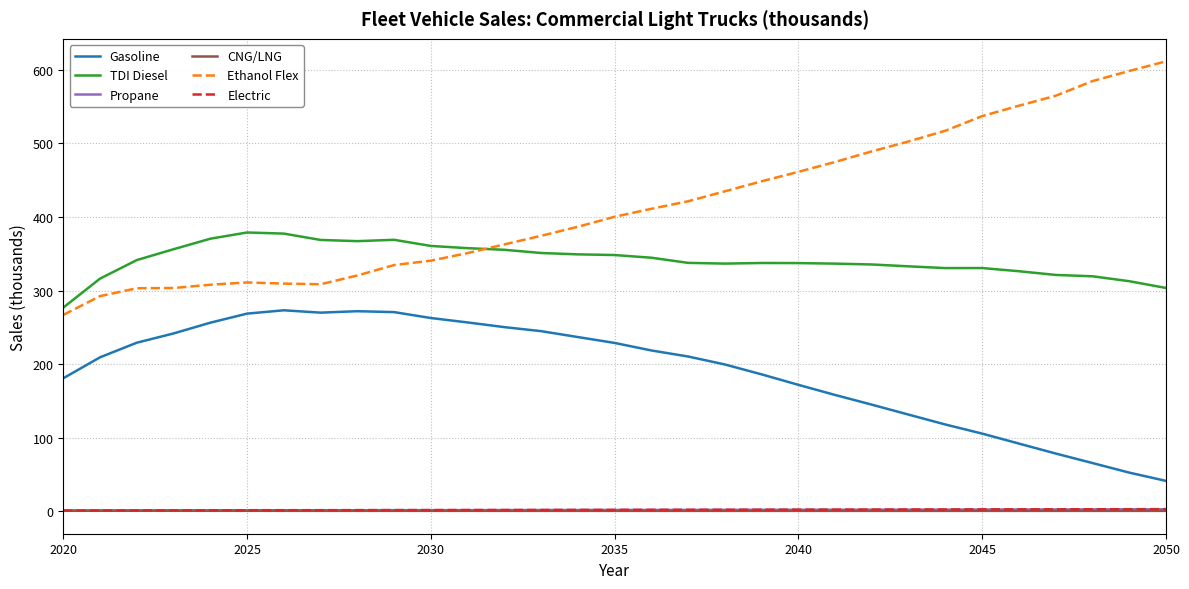

Which series has the widest spread of values?

Ethanol Flex